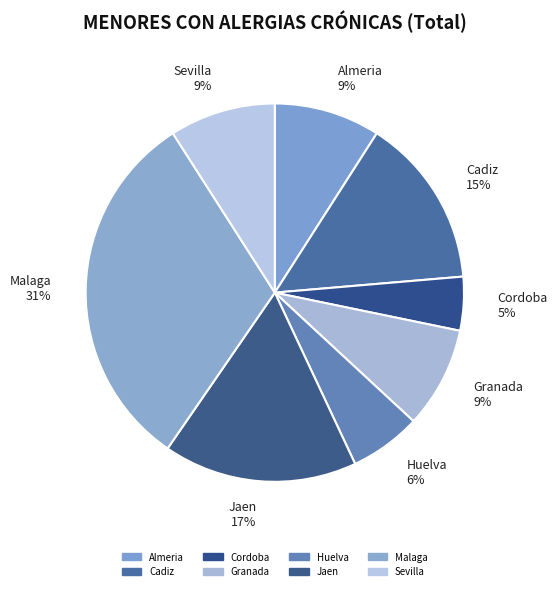

What is the largest slice in the pie chart?

Malaga